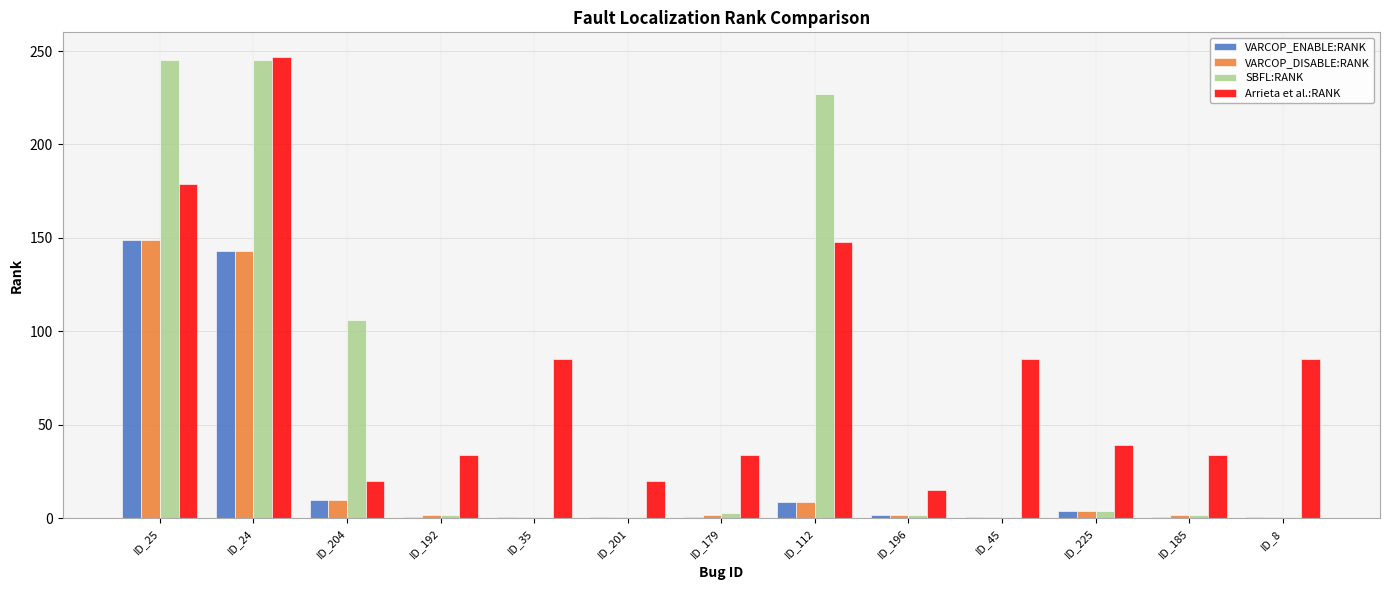

What is the sum of the VARCOP_DISABLE:RANK values at ID_196 and ID_25?

151